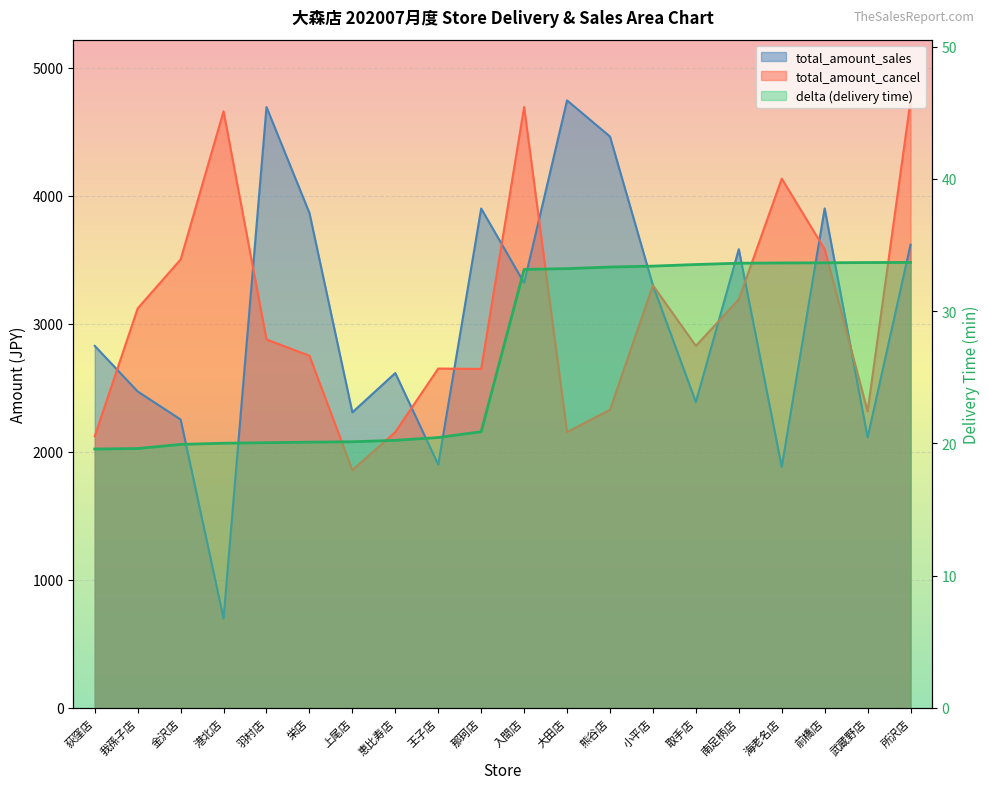

What position from the right is 小平店?

7